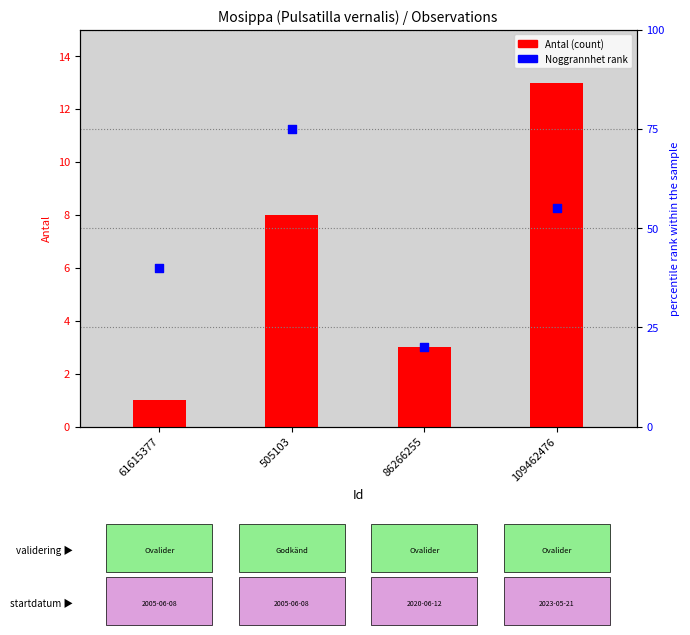

What are all the series names shown in the legend?

Antal (count), Noggrannhet rank